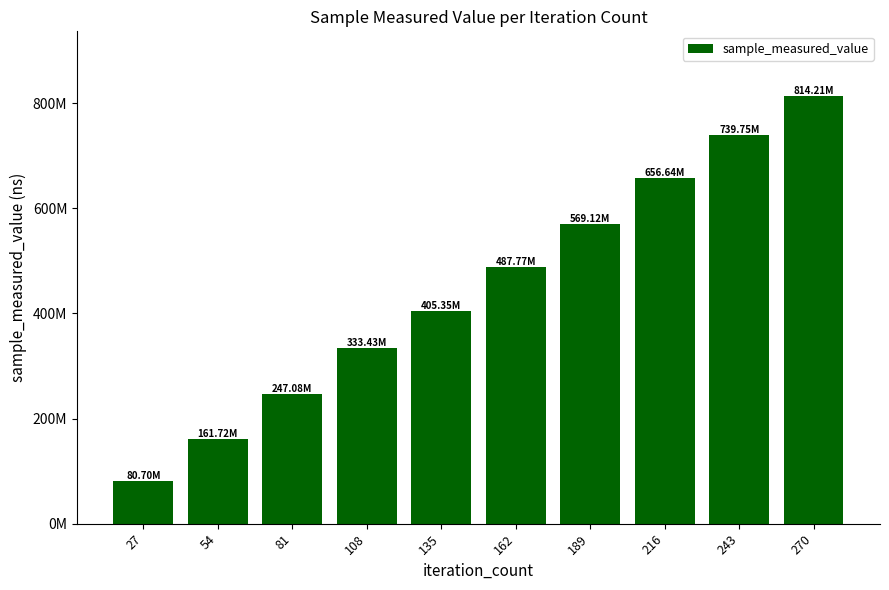

Rank the categories by value from highest to lowest.

270, 243, 216, 189, 162, 135, 108, 81, 54, 27